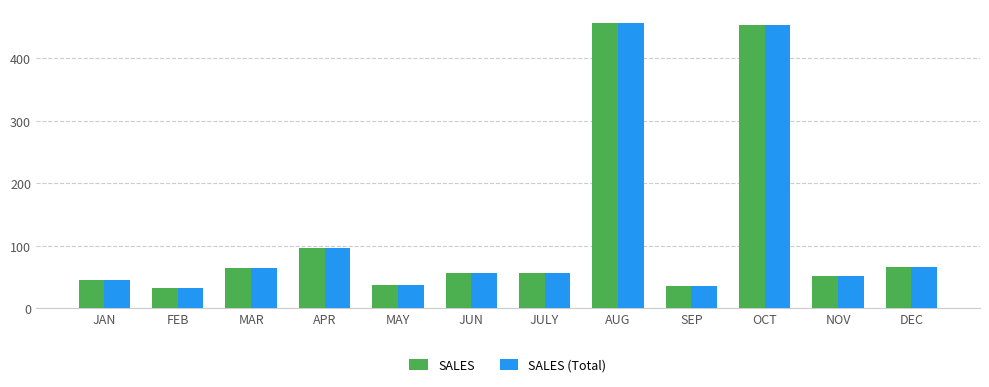

Is it true that SALES equals 38 at MAY?

True